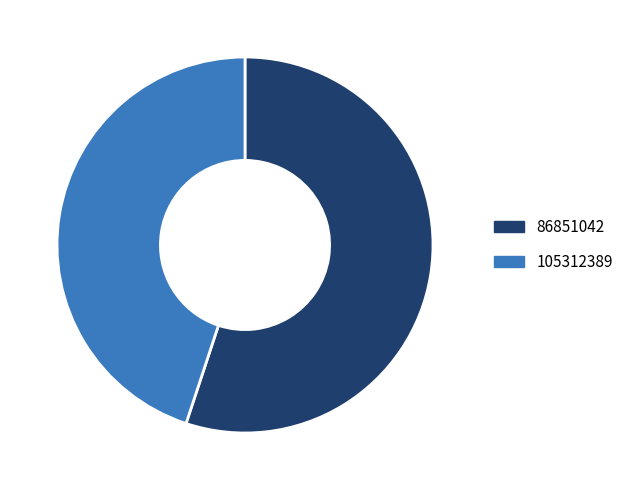

Rank the categories by value from lowest to highest.

105312389, 86851042